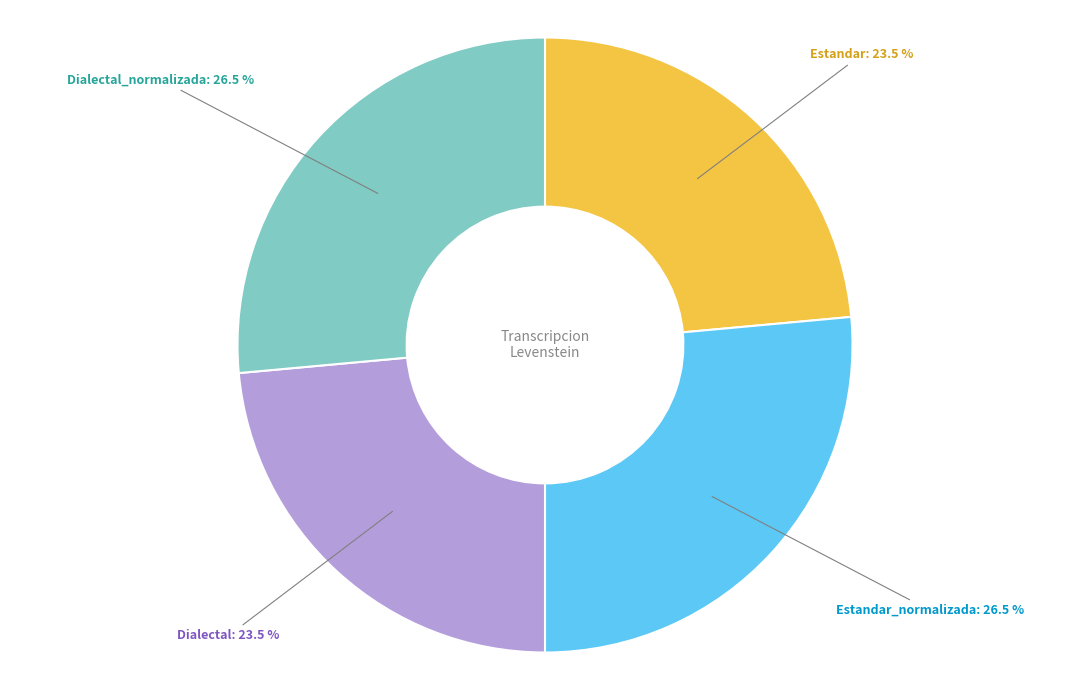

How many segments does this pie chart have?

4